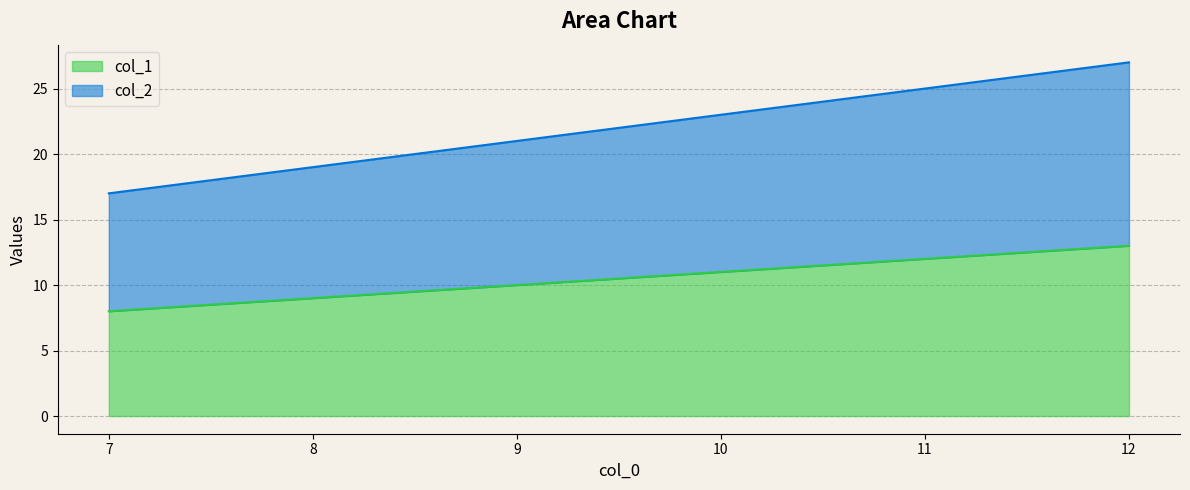

Reading left to right, transcribe all the data shown in this chart.

col_1: 8	9	10	11	12	13
col_2: 17	19	21	23	25	27